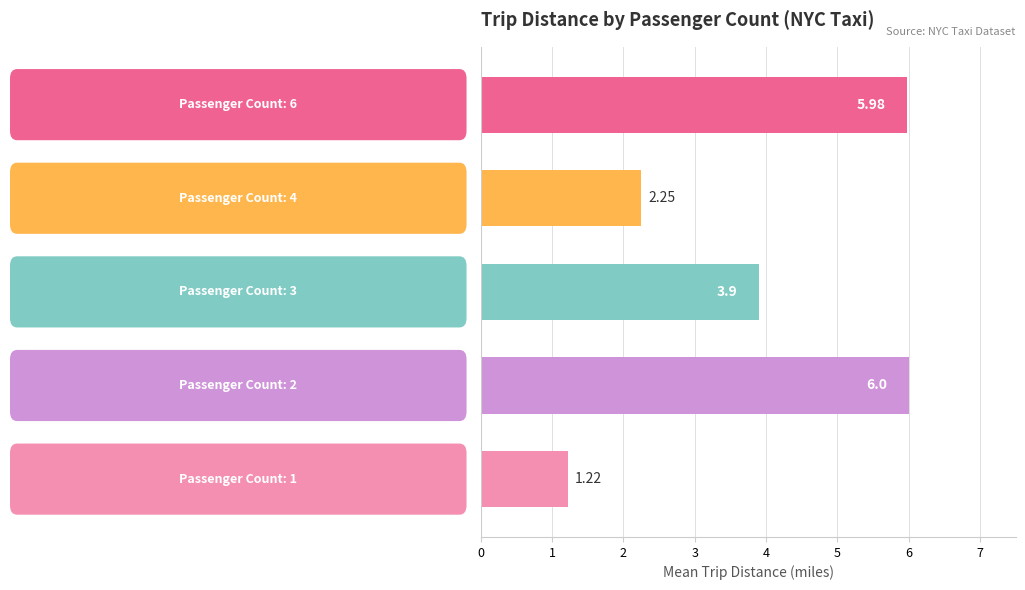

What is the average value?

3.9